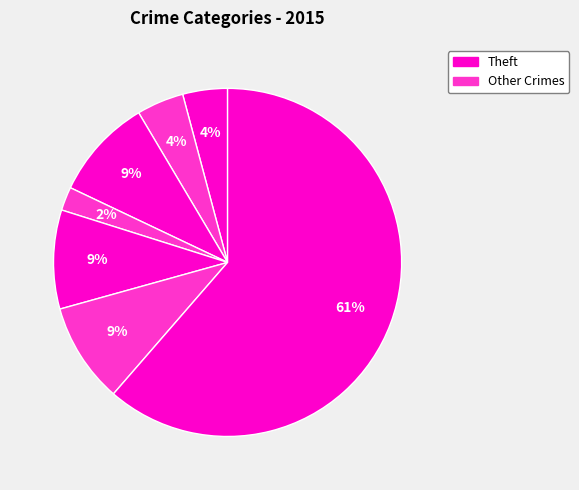

What is the majority slice?

Theft